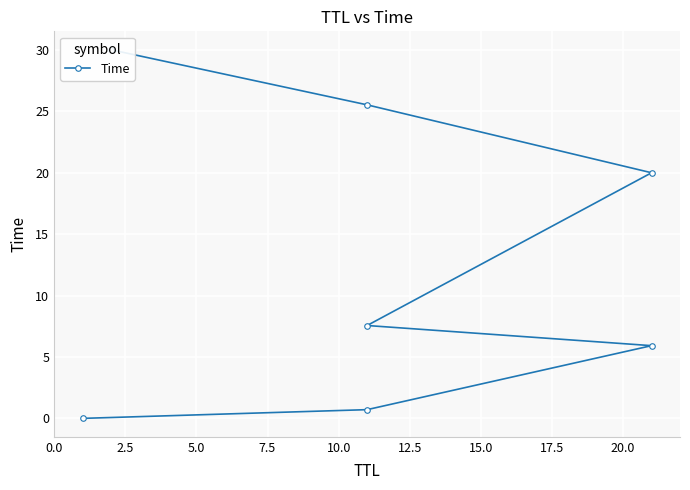

How many values exceed 7?

4